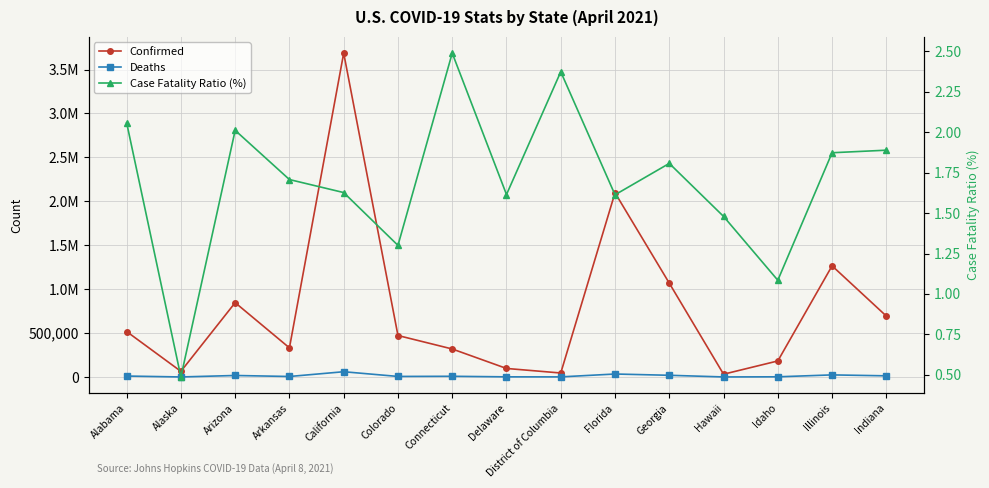

Between California and Hawaii, which series saw the biggest shift?

Confirmed